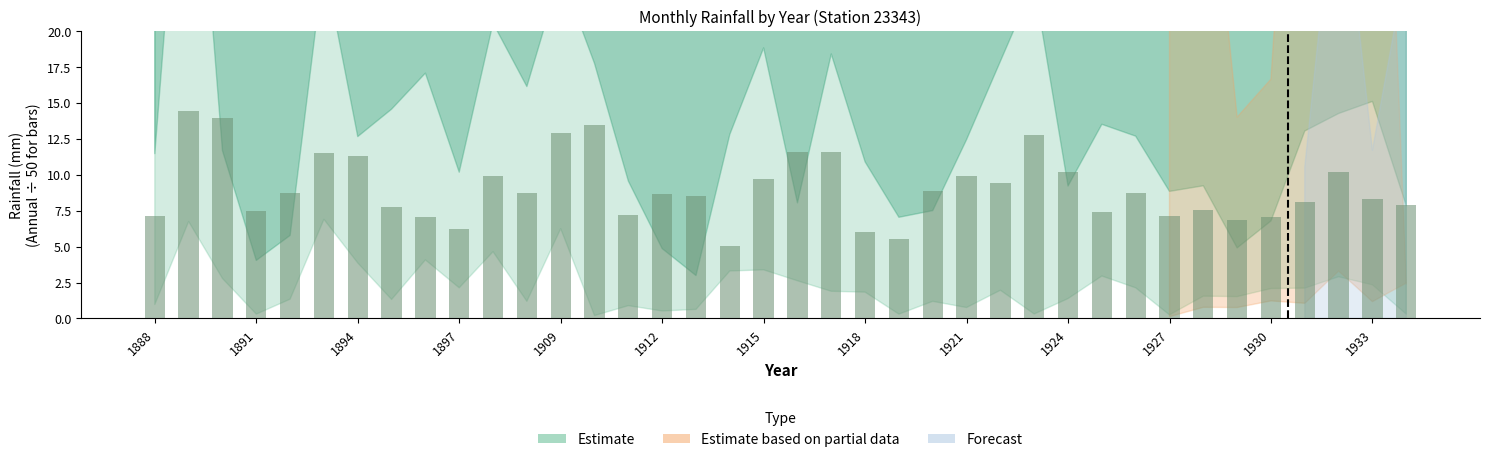

What is the value of the 12th bar from the left?

8.7